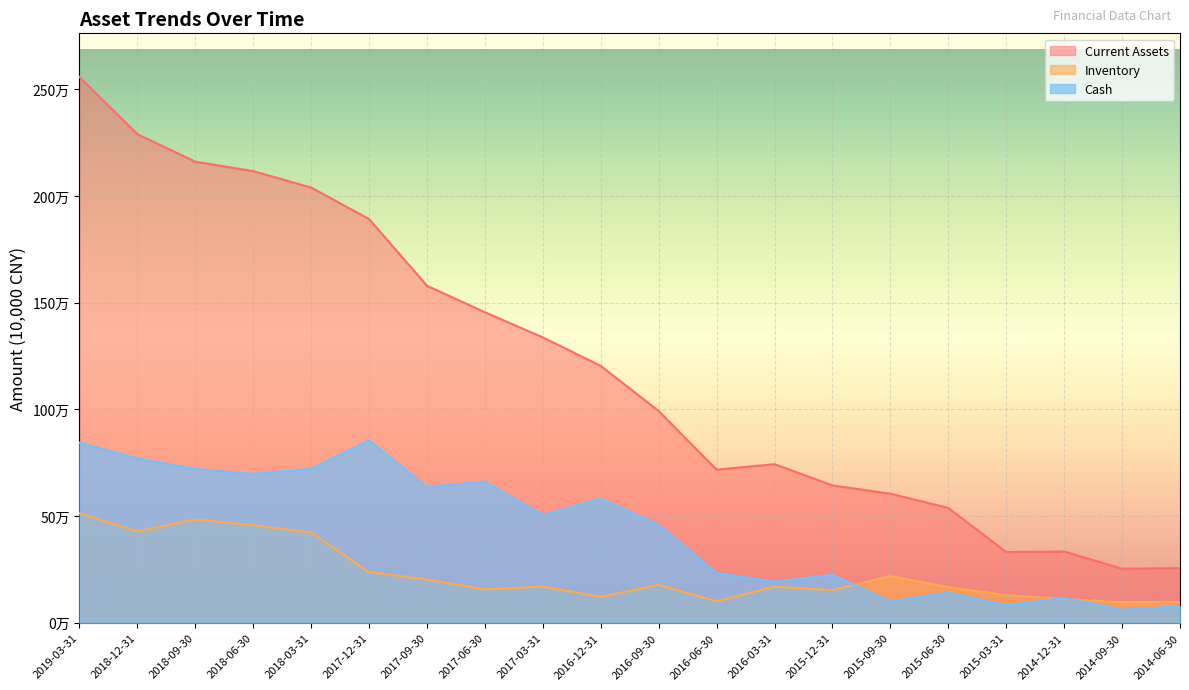

Where is Inventory nearest to the value 305169?

2017-12-31